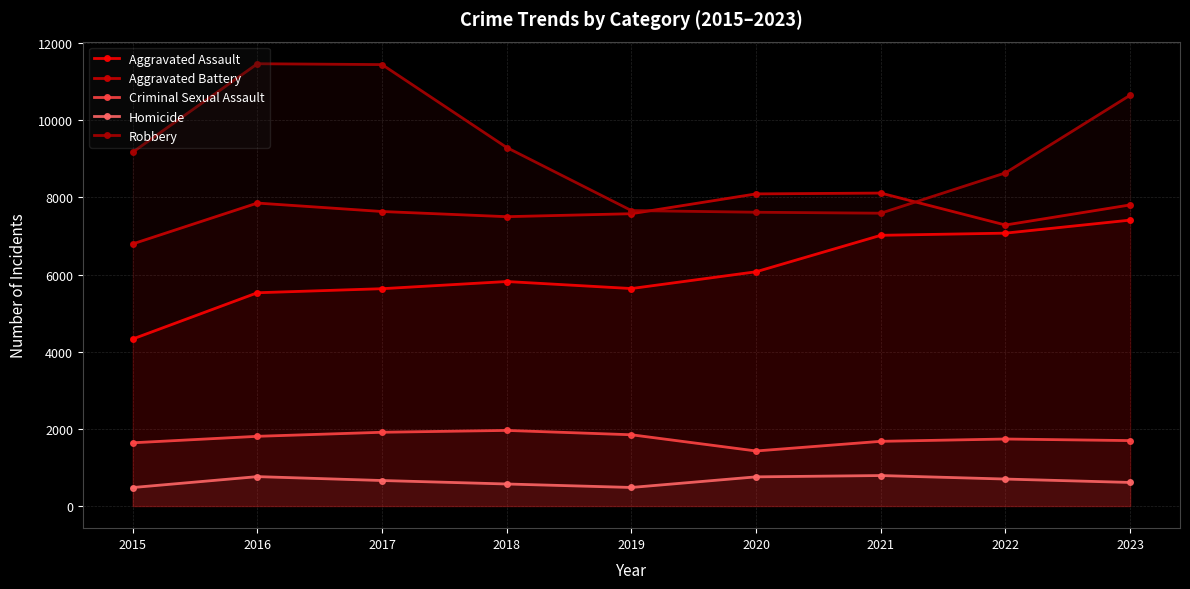

True or false: Homicide and Aggravated Assault cross at least once.

False